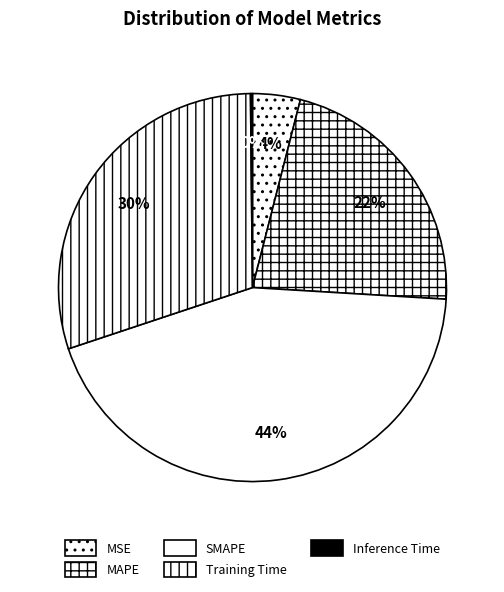

How many segments does this pie chart have?

5